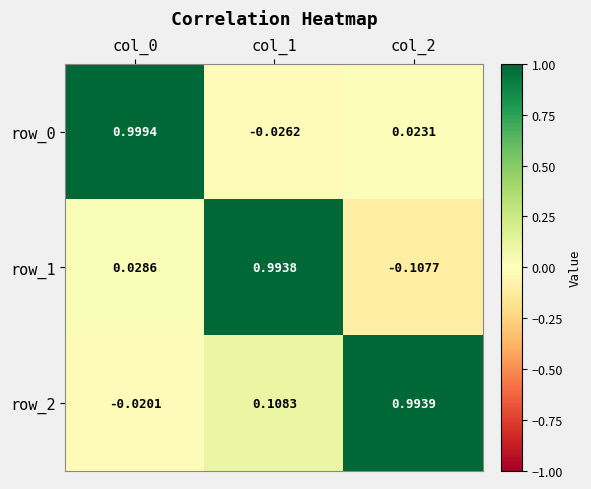

What is the average value of the row_0 series?

0.3